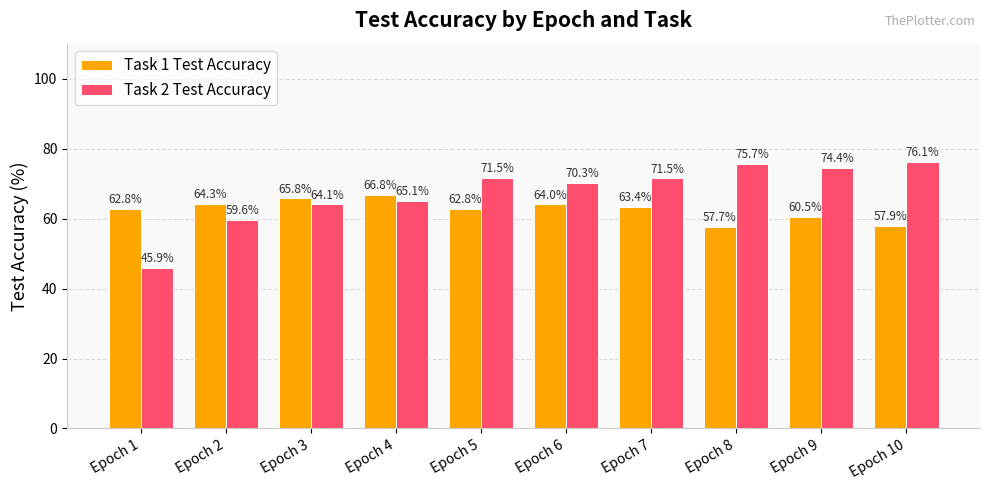

What is the sum of the Task 1 Test Accuracy values at Epoch 7 and Epoch 3?

129.2